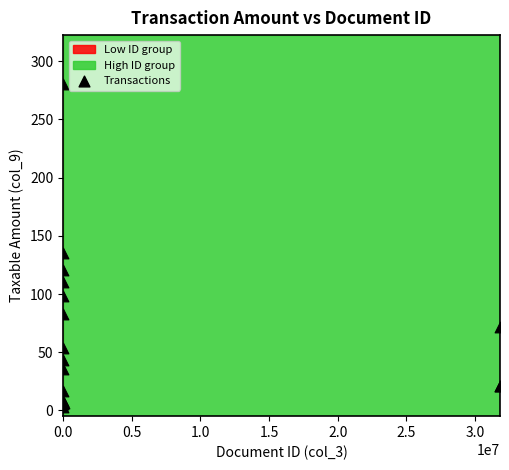

What Y value in the scatter plot is closest to 141?

135.7